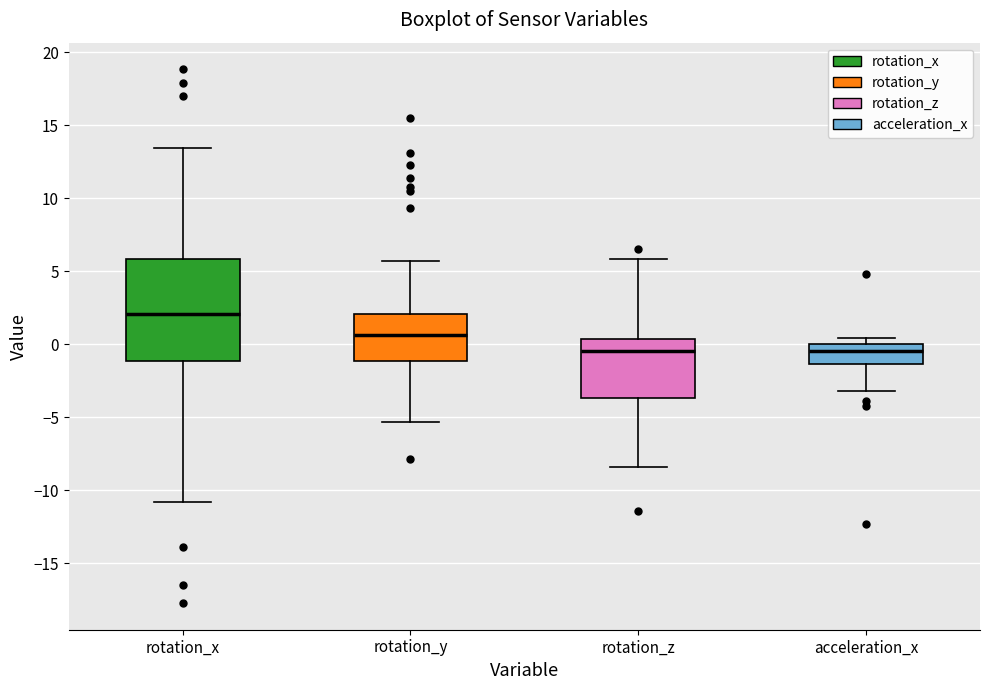

Reading left to right, read every box against the y-axis: the position of its median line, the range the box covers, and the ends of its whiskers. The values are not printed on the chart, so give them approximately, as read against the axis.

rotation_x: median 2.0, box -1.0 to 6.0, whiskers -11.0 to 13.5
rotation_y: median 0.5, box -1.0 to 2.0, whiskers -5.5 to 5.5
rotation_z: median -0.5, box -3.5 to 0.5, whiskers -8.5 to 6.0
acceleration_x: median -0.5, box -1.5 to 0.0, whiskers -3.0 to 0.5